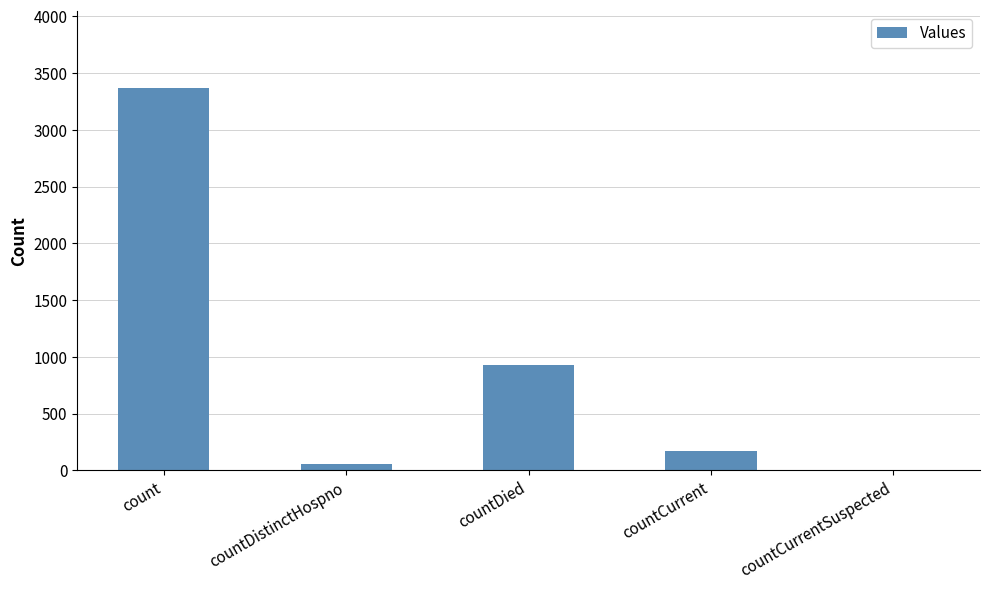

What value does the data have at countDied?

927